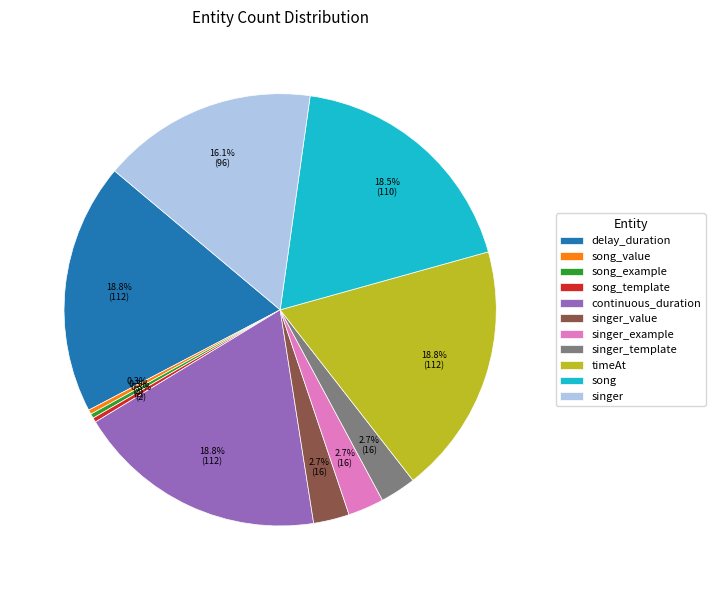

How many slices are in this pie chart?

11